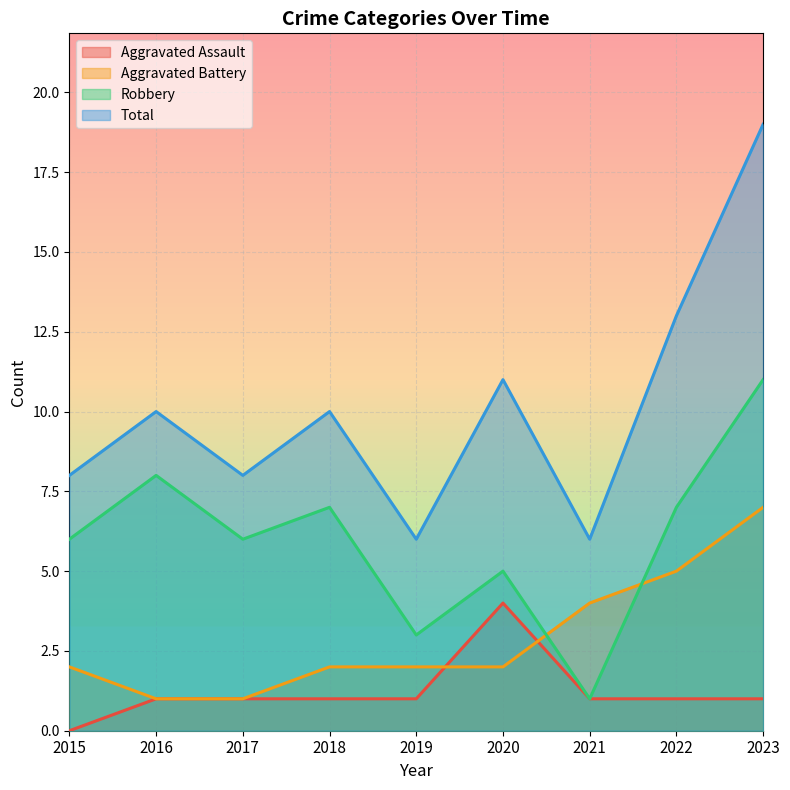

How many values in the Total series exceed 10?

3